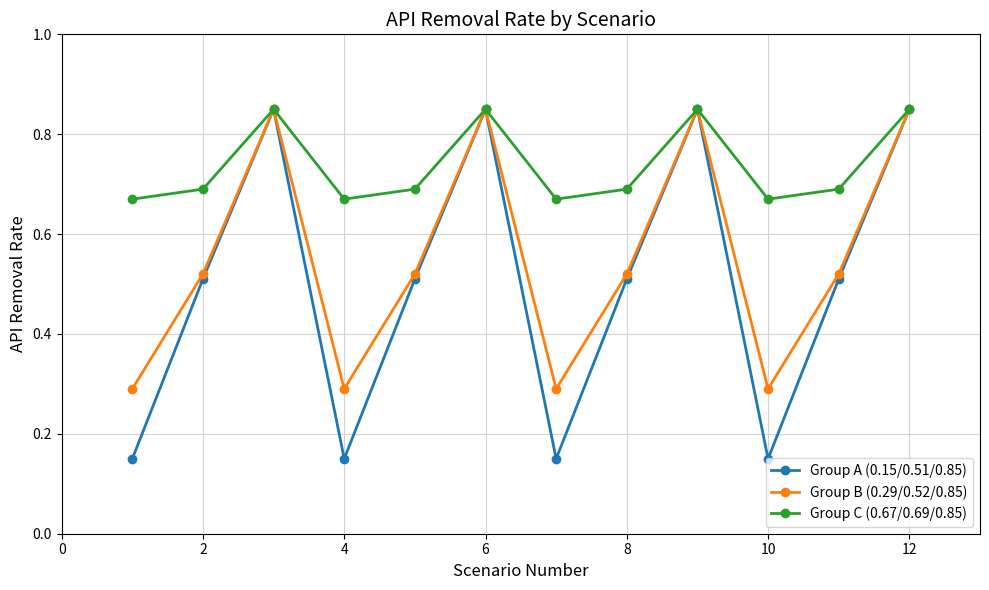

Which series has the widest spread of values?

Group A (0.15/0.51/0.85)